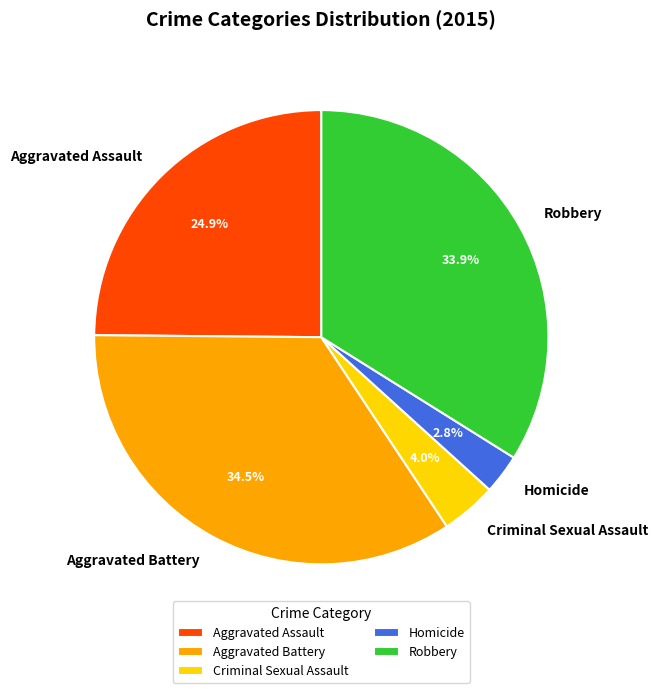

How much of the chart is everything except Aggravated Battery?

65.5%